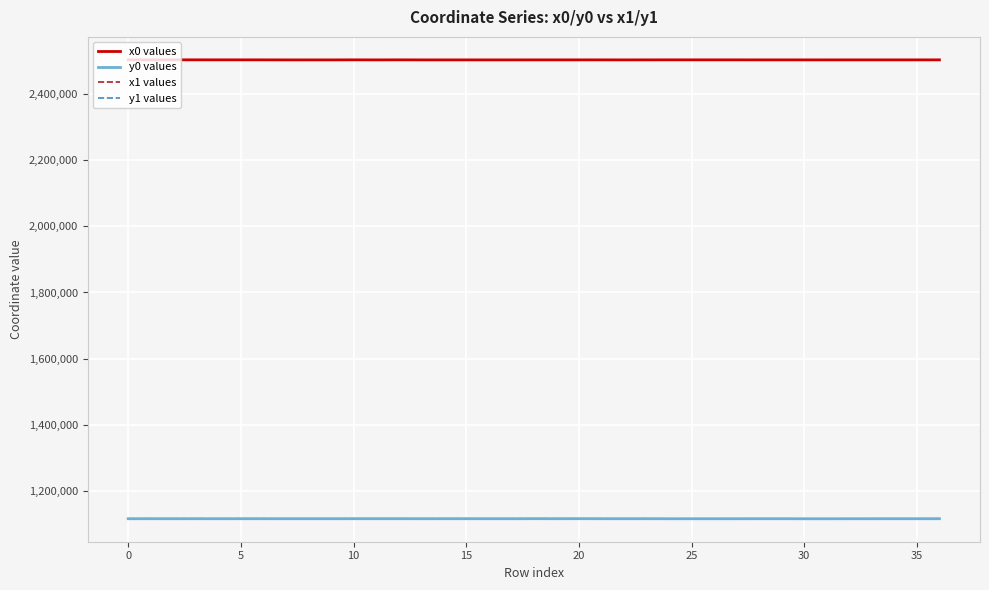

What is the difference between the second highest and second lowest values in the y1 values series?

237.8